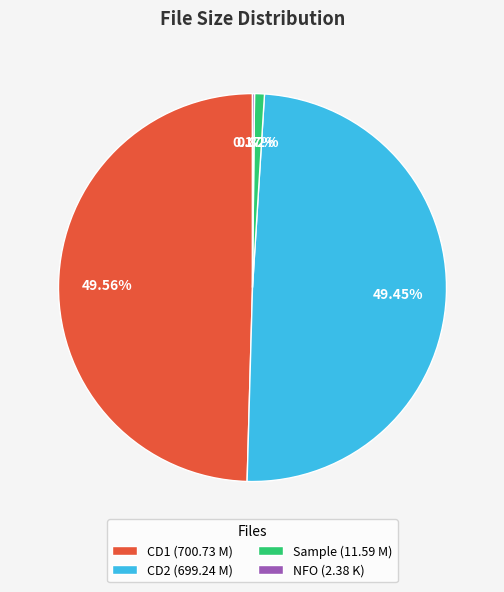

Is CD2 (699.24 M) the majority of the pie?

No